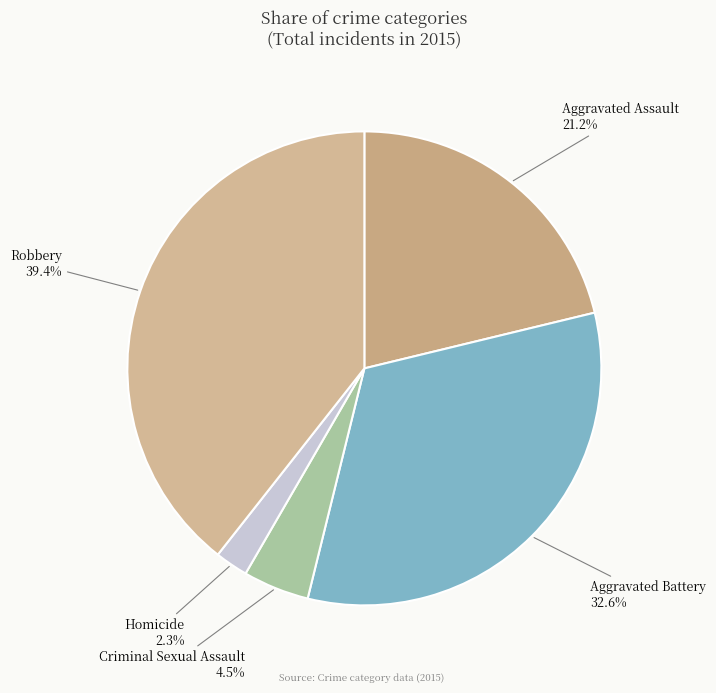

What percentage is the Homicide slice, to the nearest percent?

2%